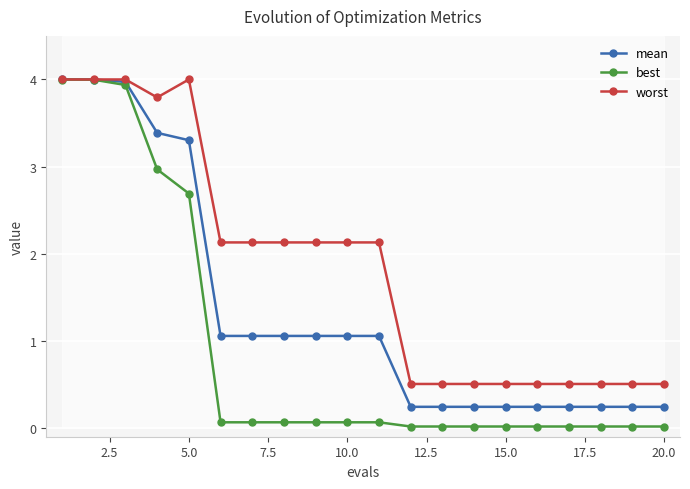

List the series in order of their peak value, highest first.

worst, mean, best